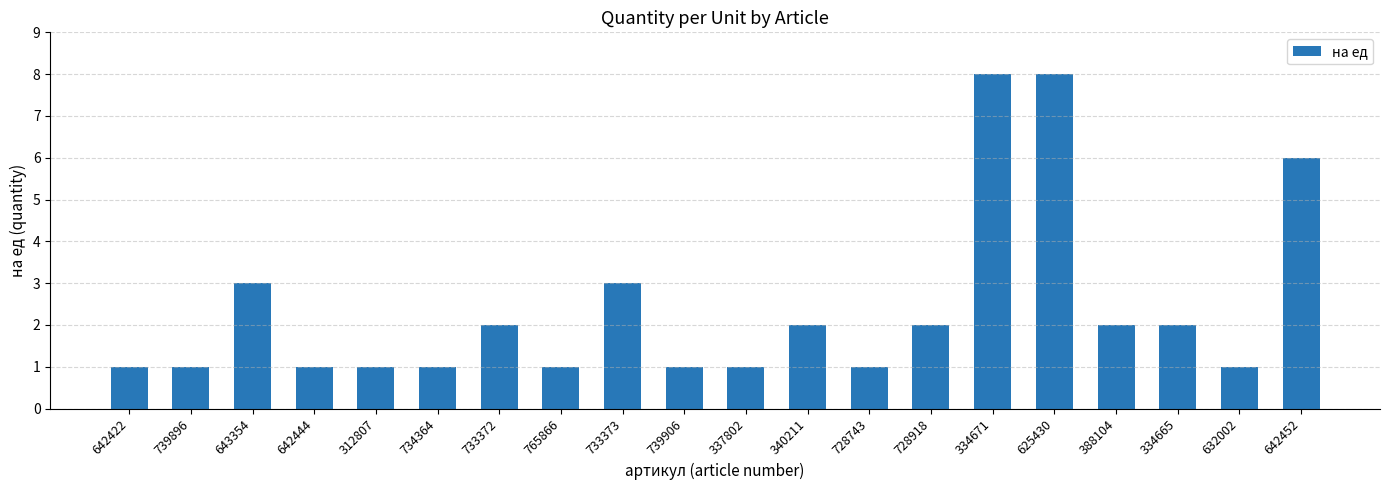

What is the label of the 2nd bar from the right?

632002